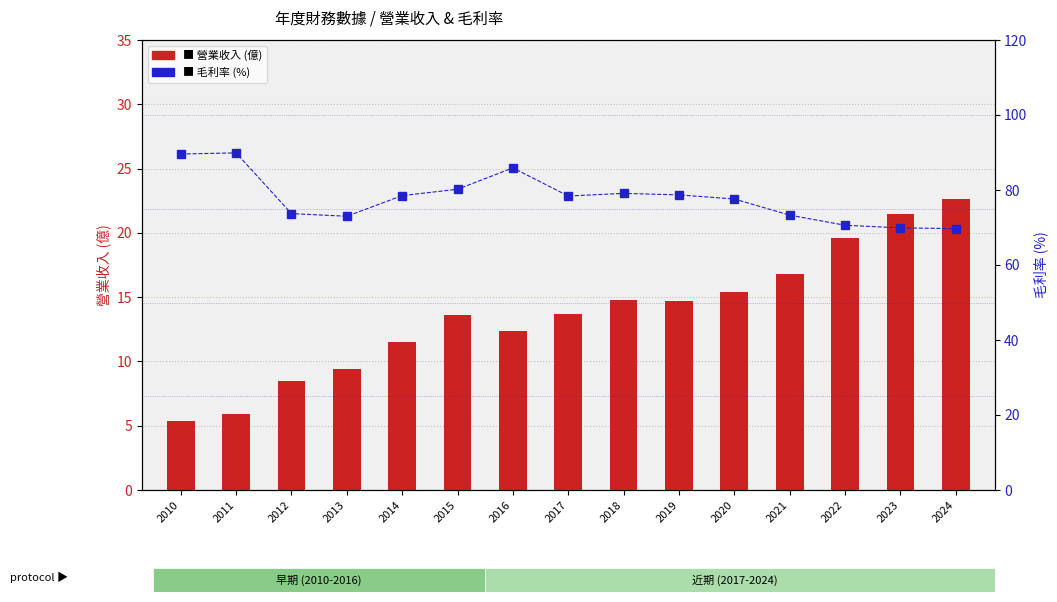

What is the sum of all 營業收入 (億) values?

205.8